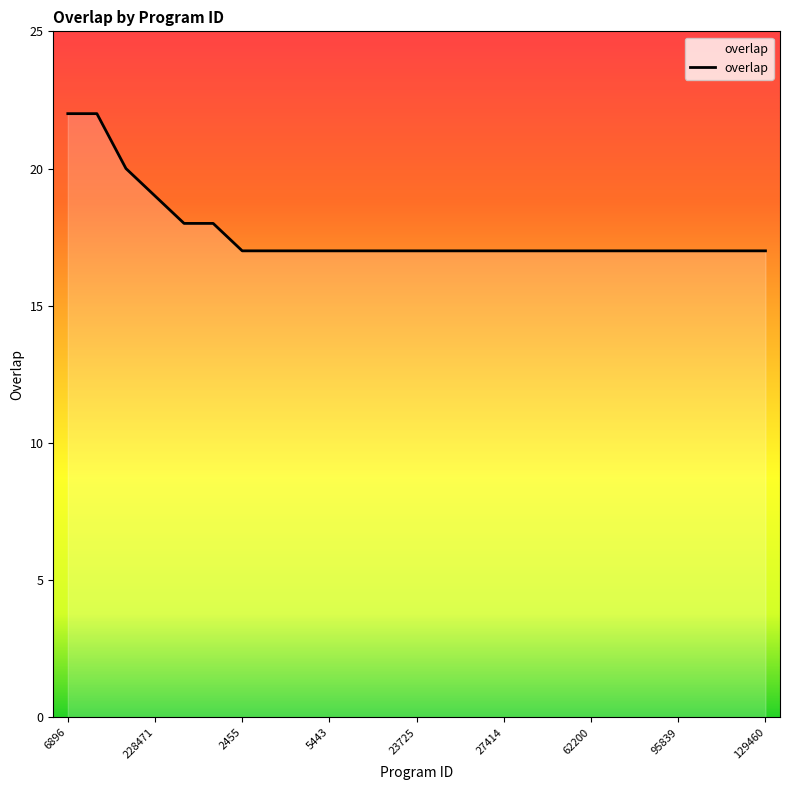

What is the greatest value displayed?

22